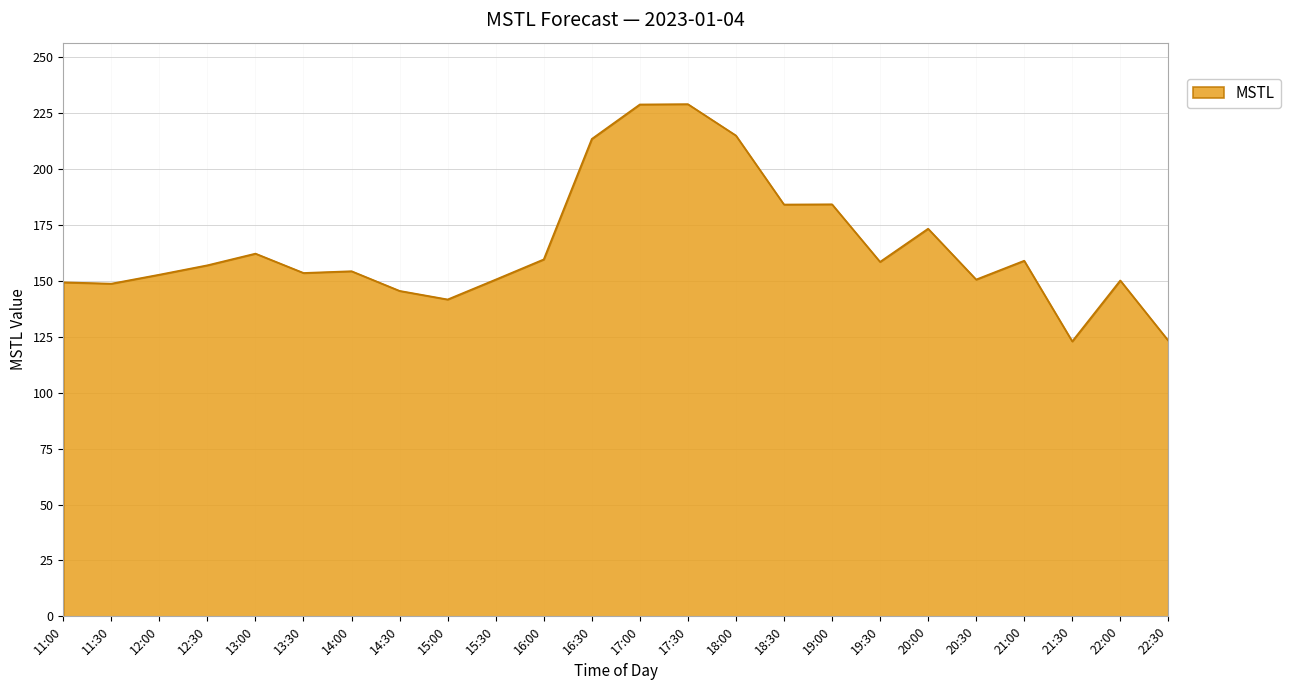

What position from the right is 17:00?

12